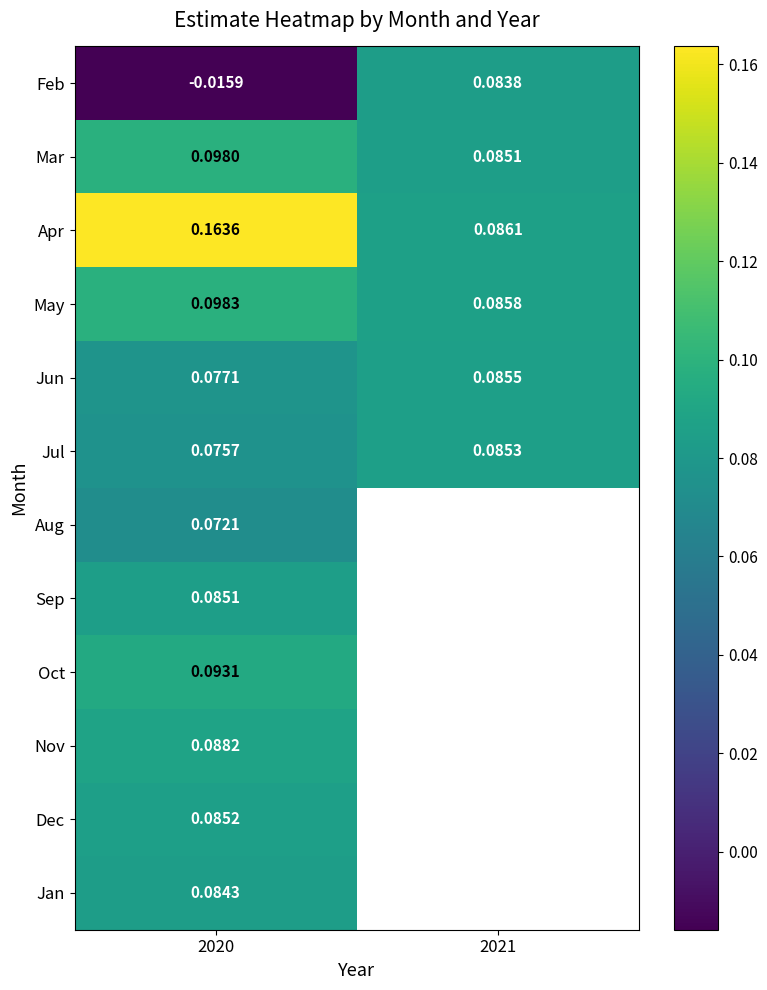

Rank the series at 2020 from highest to lowest value.

Apr, May, Mar, Oct, Nov, Dec, Sep, Jan, Jun, Jul, Aug, Feb